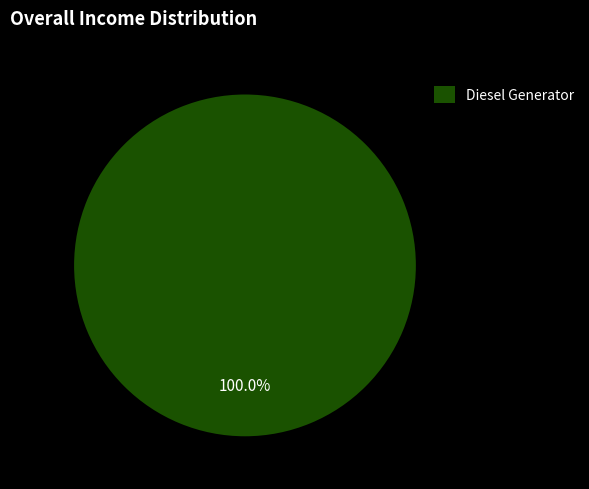

Is there a majority slice in this chart?

Yes